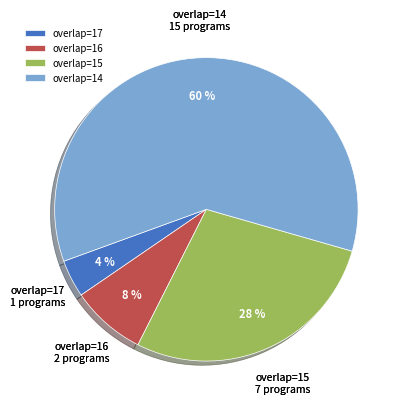

Rank the categories by value from highest to lowest.

overlap=14, overlap=15, overlap=16, overlap=17